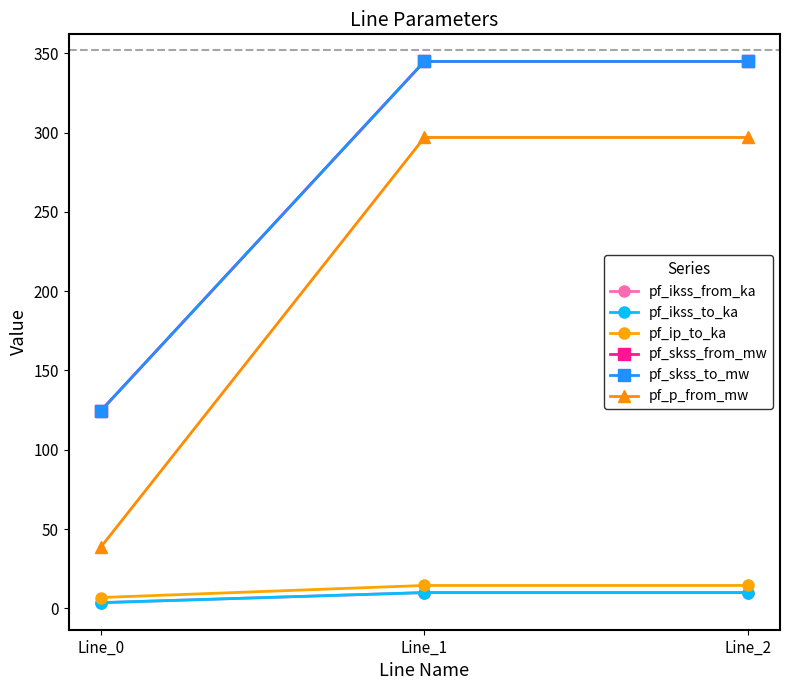

At which category is the sum across all series the highest?

Line_1